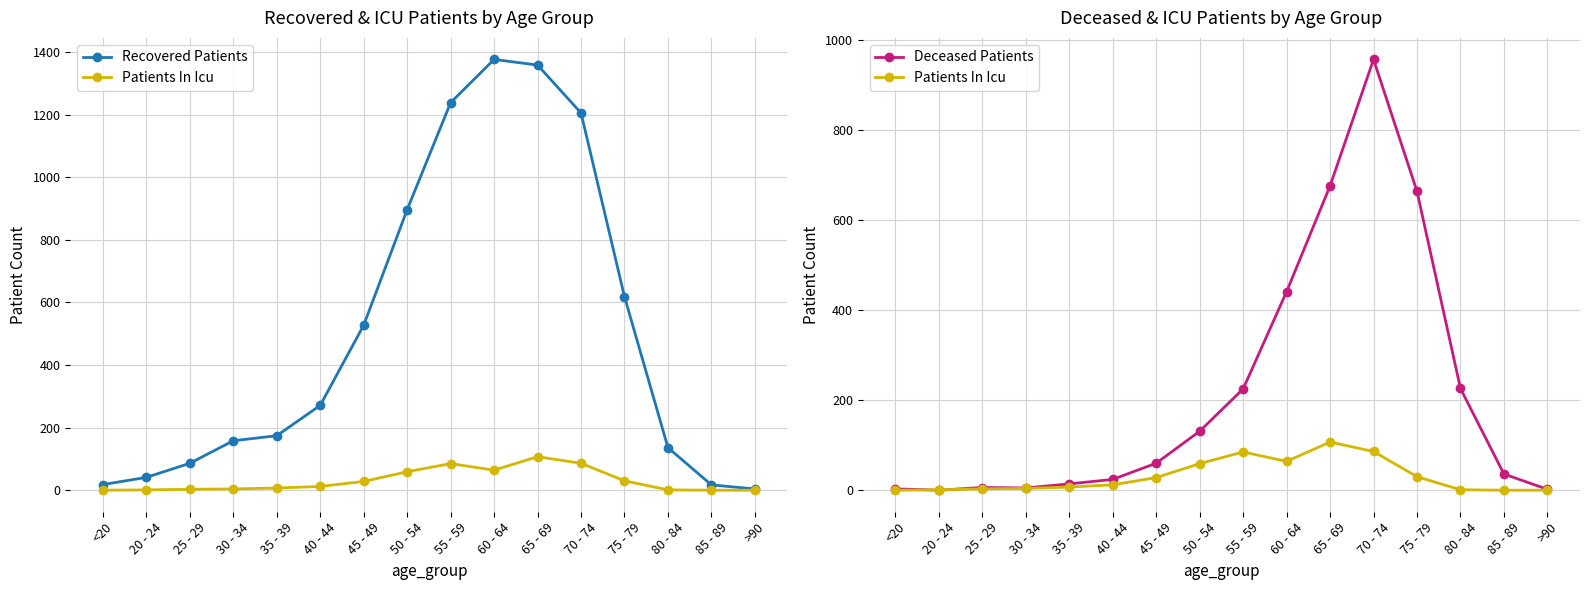

Read the Deceased Patients value at 35 - 39.

14